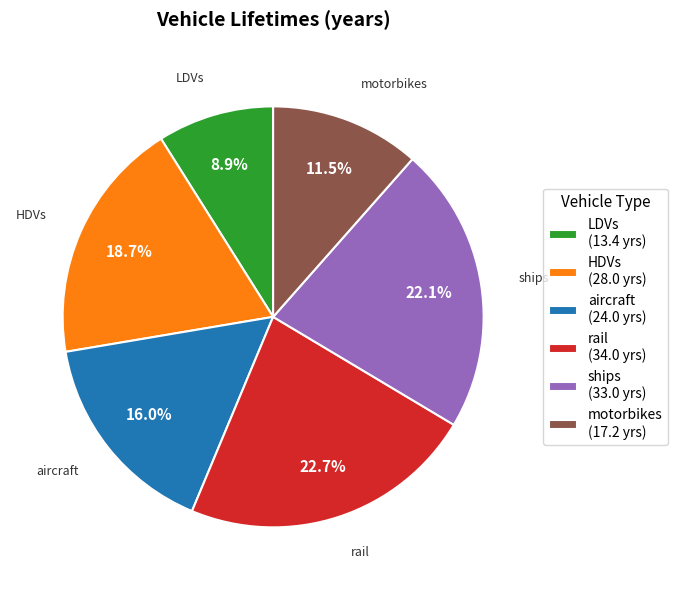

Between HDVs (28.0 yrs) and LDVs (13.4 yrs), which is larger?

HDVs (28.0 yrs)